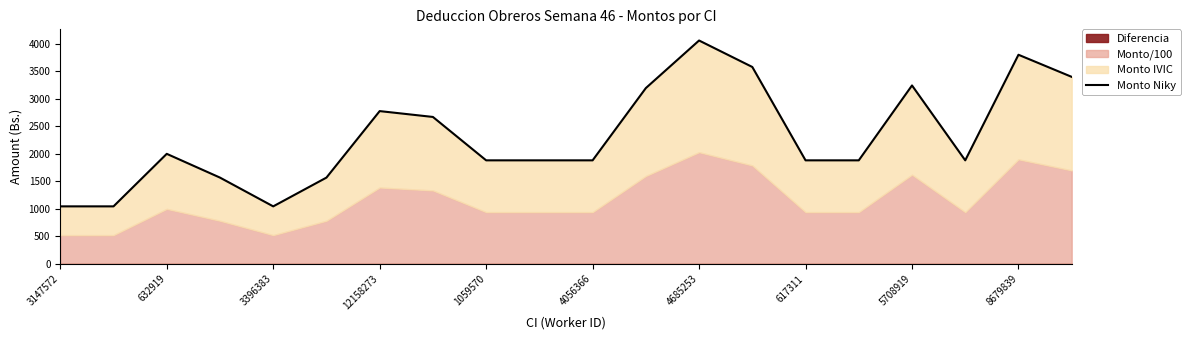

Which has a higher value, 14 or 17?

14